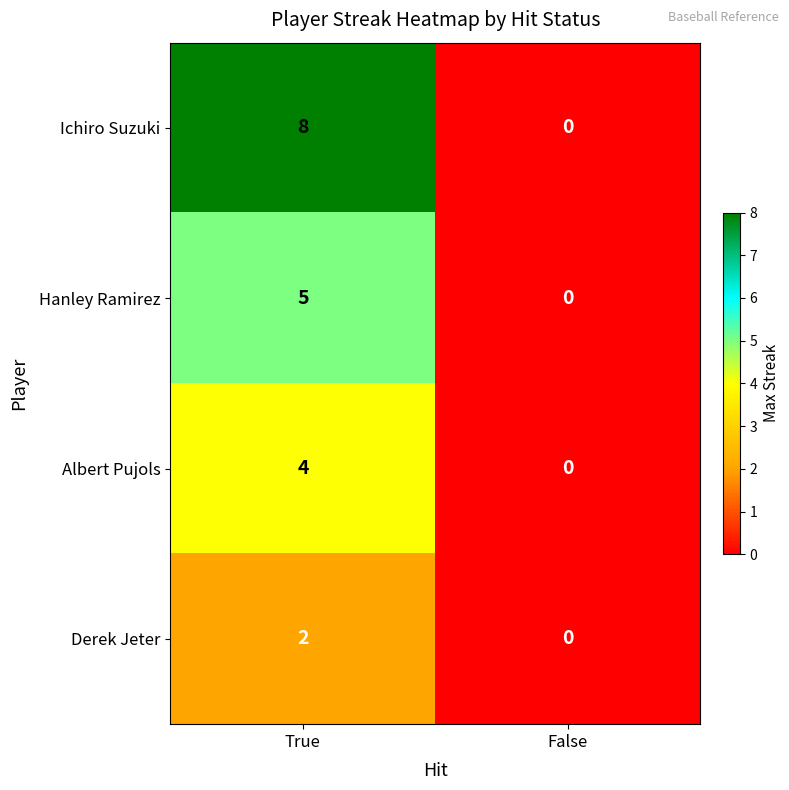

Is it true that Ichiro Suzuki equals 0 at False?

True